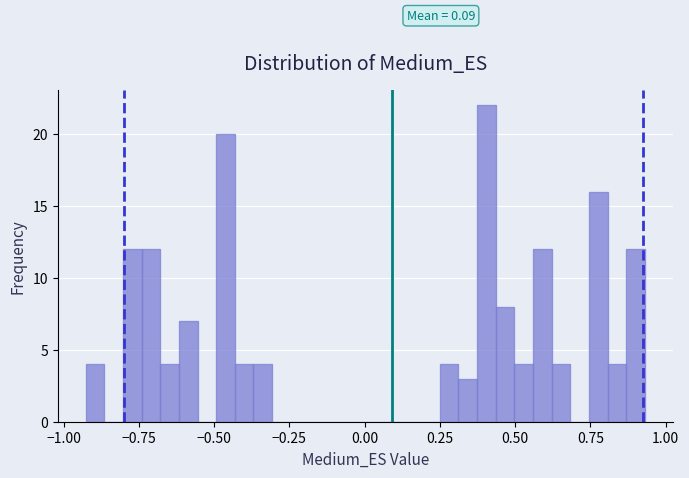

Read against the x-axis, roughly where is the centre of the tallest bar?

0.40